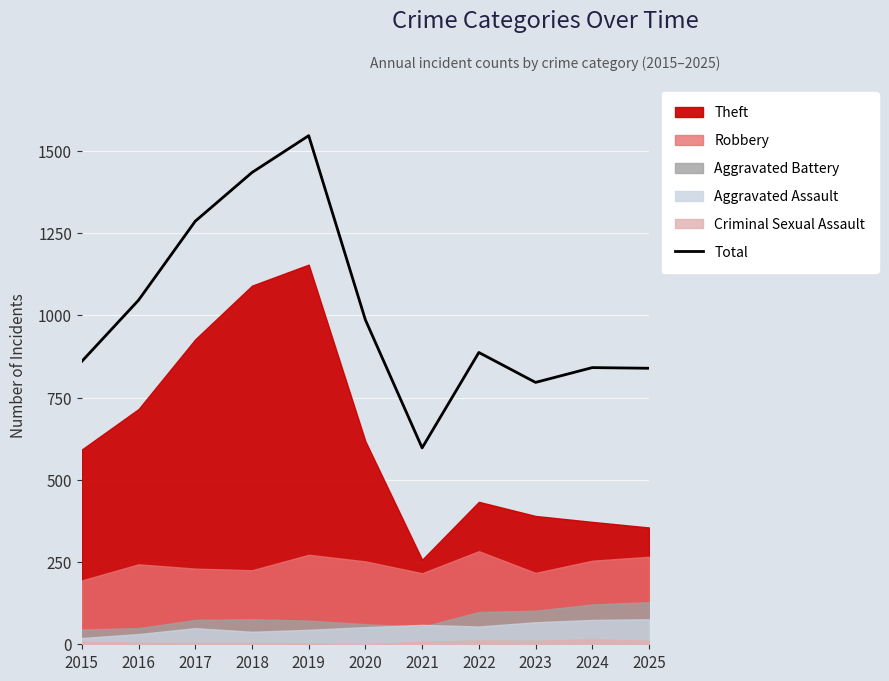

Where is the first local minimum?

2021